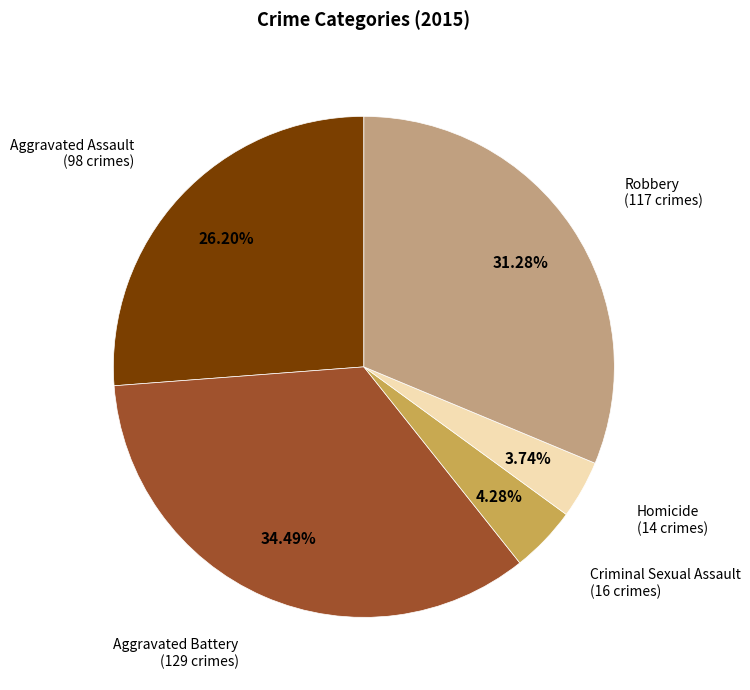

Does any single category account for the majority?

No